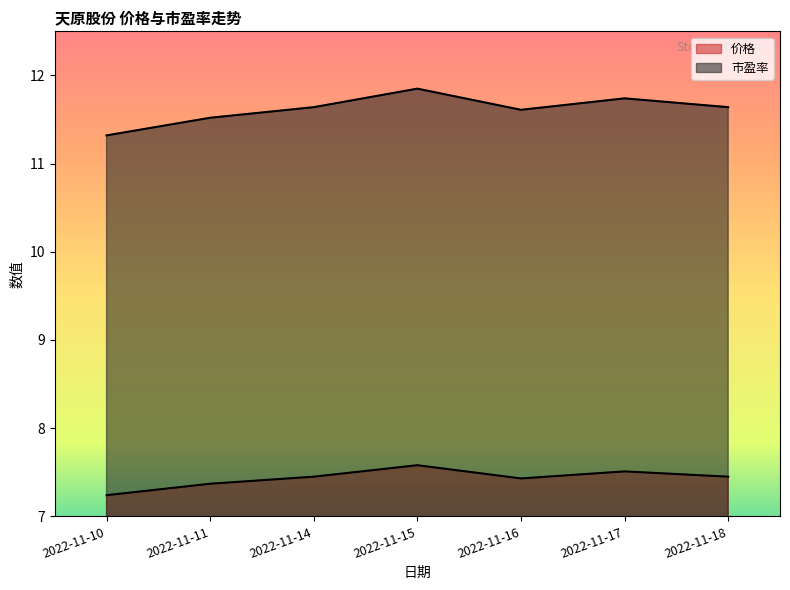

At which category is the sum across all series the highest?

2022-11-15